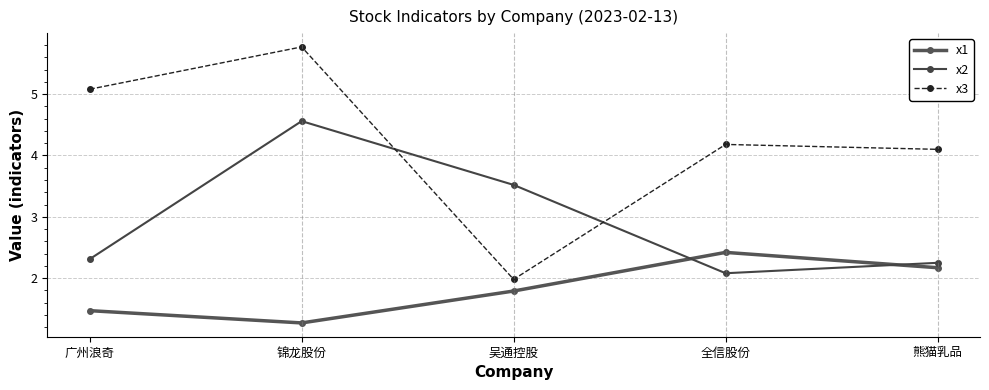

At 全信股份, list the series in order from largest to smallest.

x3, x1, x2